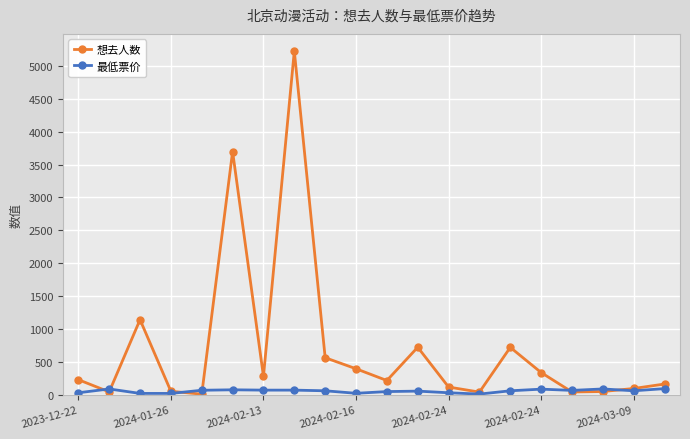

How many lines are shown in the chart?

2